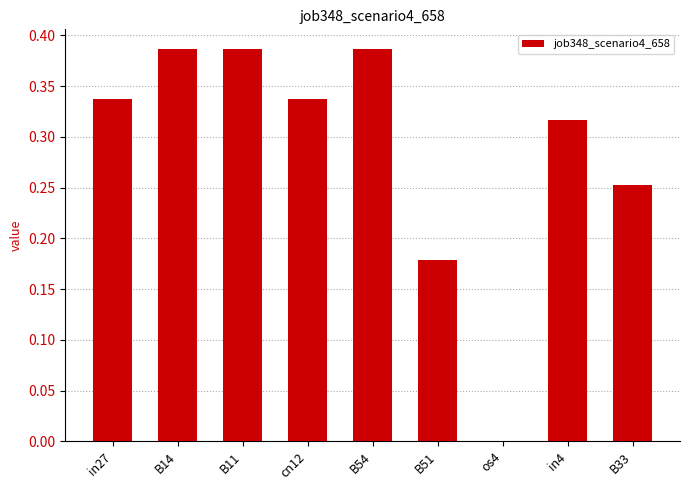

What is the sum of the values at B51 and B54?

0.6